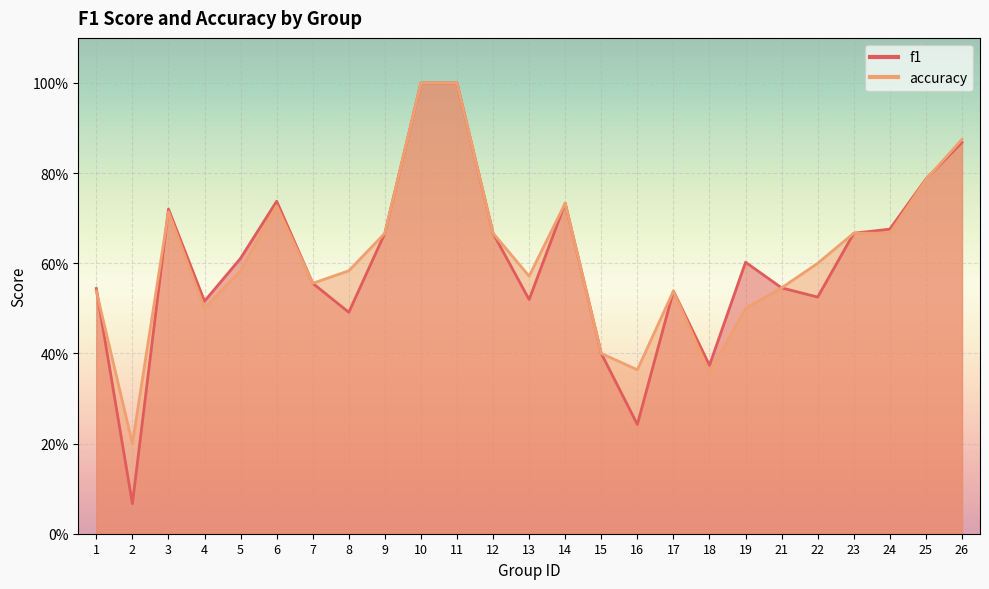

What is the sum of the f1 values at 6 and 1?

1.3